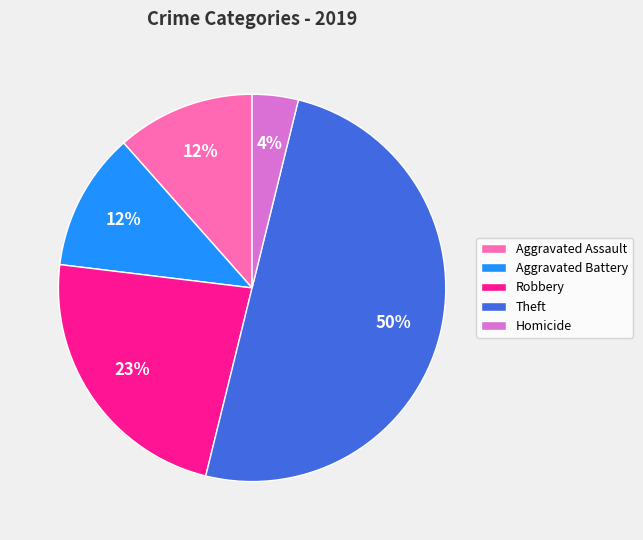

To the nearest percent, what percentage of the pie is Theft?

50%